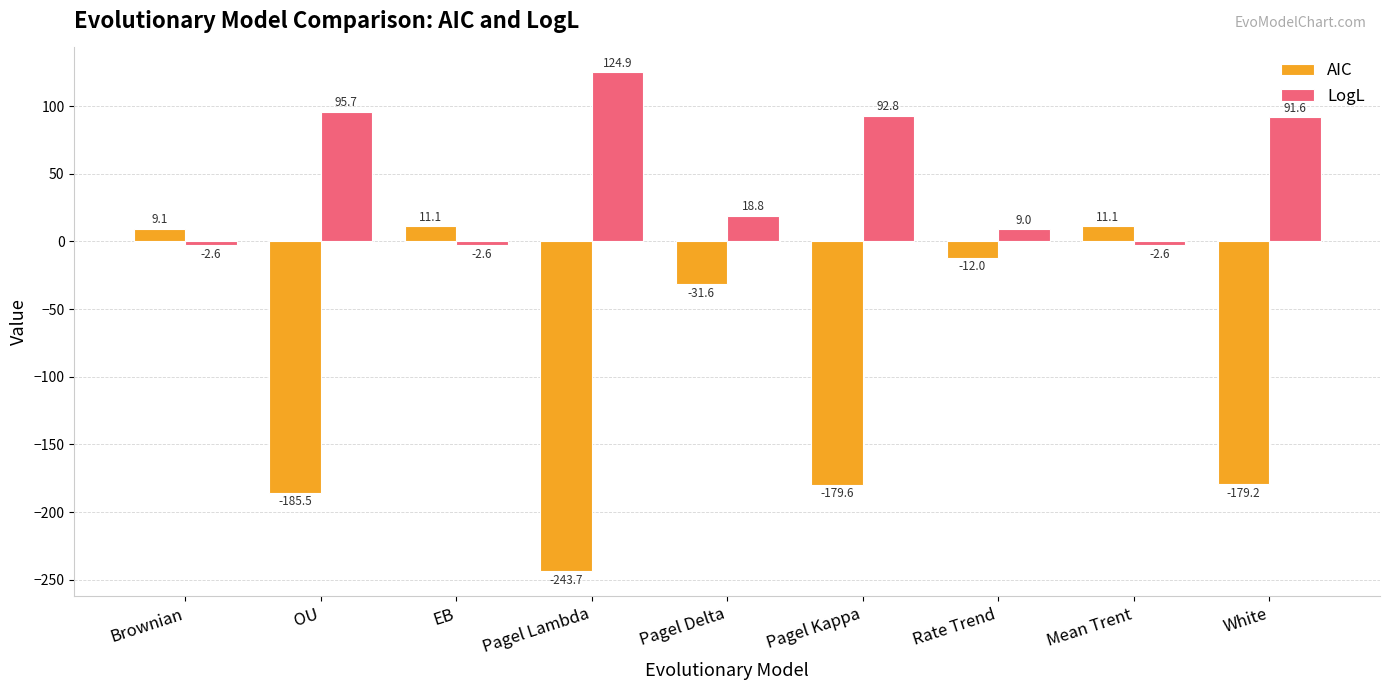

True or false: AIC has a value of -422.3 at Pagel Lambda.

False